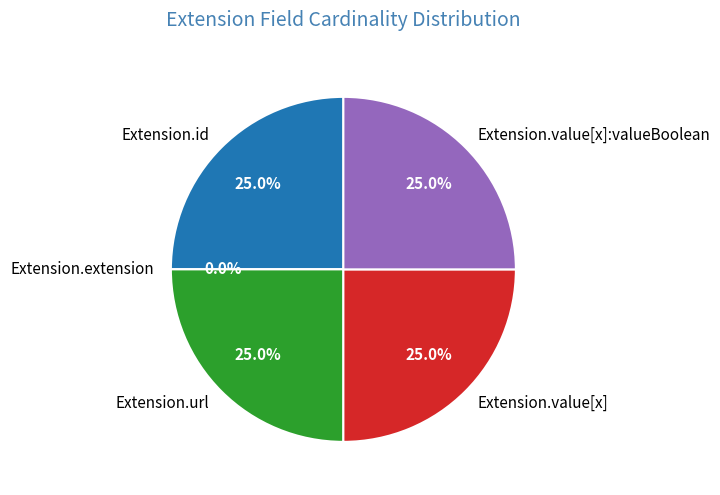

How many segments does this pie chart have?

5